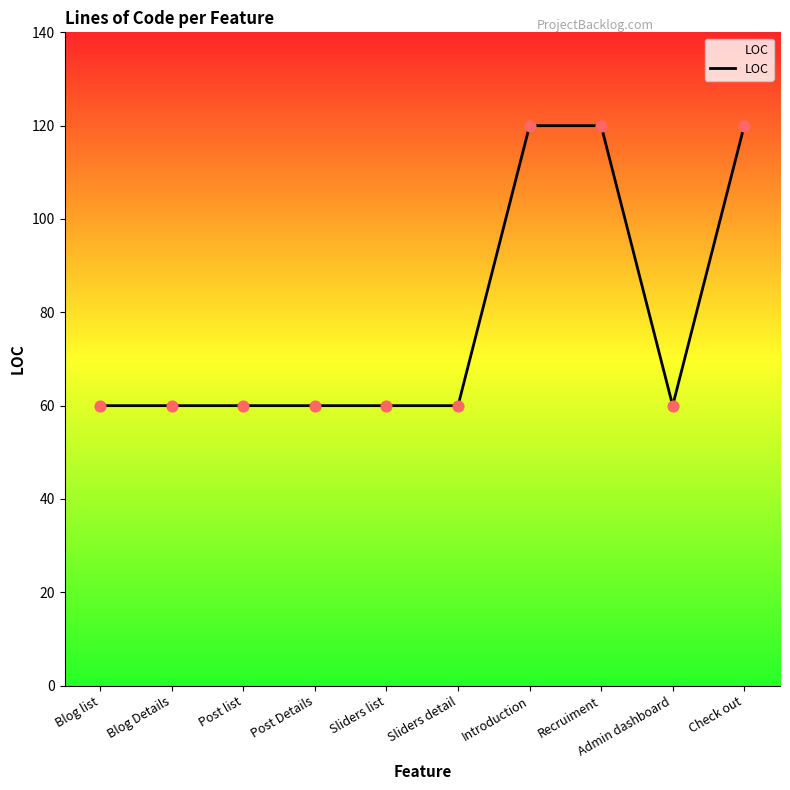

Which has a higher value, Recruiment or Post Details?

Recruiment